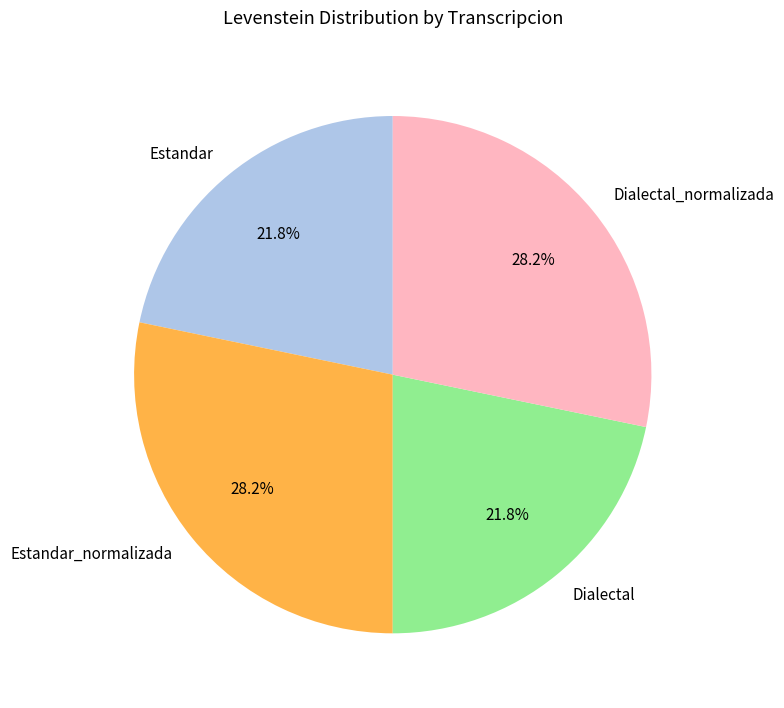

Which has a higher value, Dialectal_normalizada or Estandar?

Dialectal_normalizada